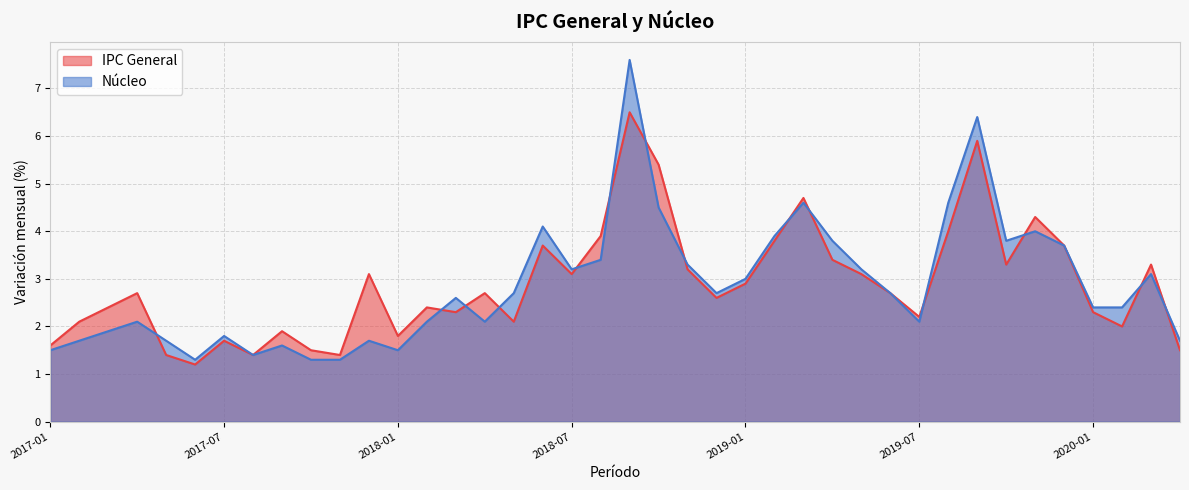

Which series has the largest range (max minus min)?

Nucleo